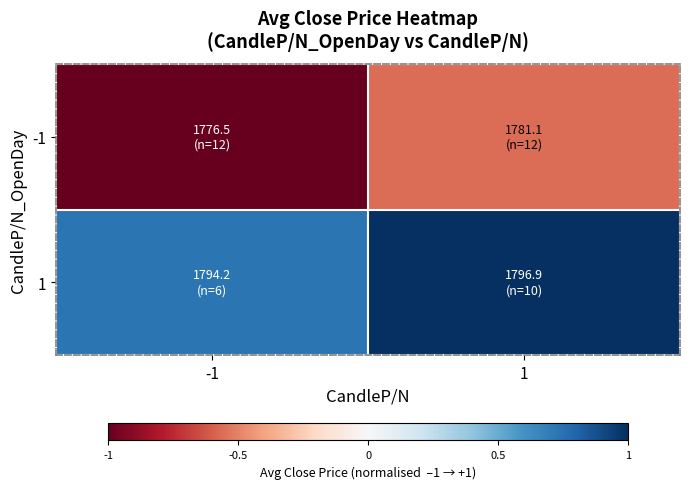

Reading right to left, extract all data points from this chart.

-1: 1=-0.6	-1=-1.0
1: 1=1.0	-1=0.7